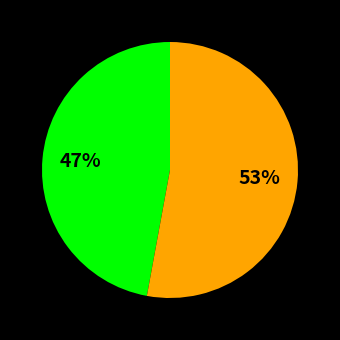

To the nearest percent, what is the average slice percentage?

50%